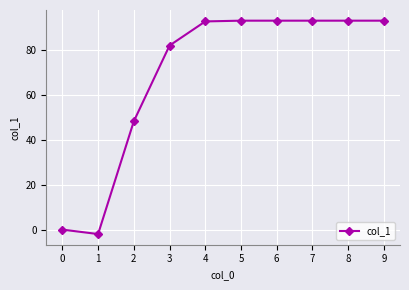

Is it true that the value at 8 is 93.2?

True